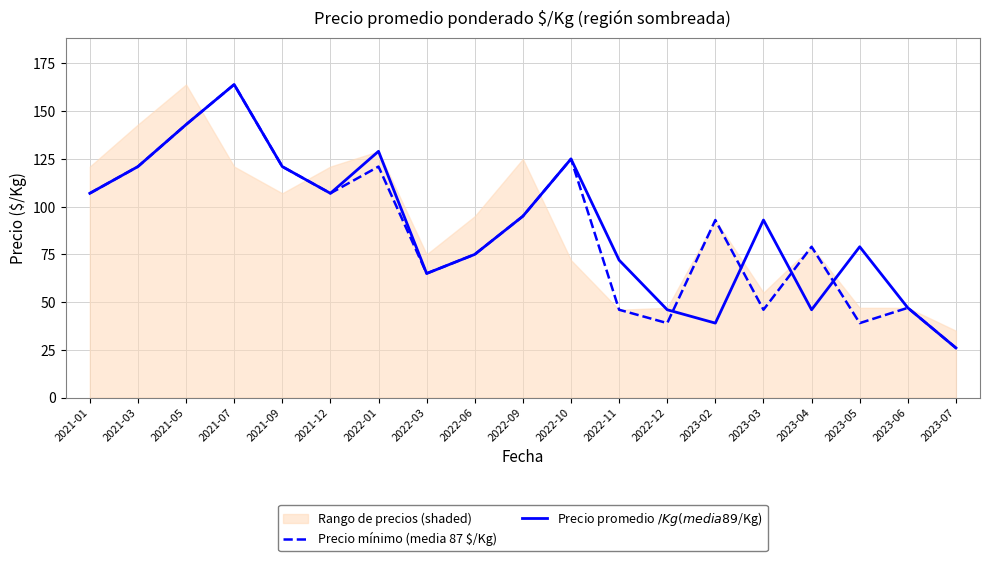

Does the chart display data point markers on the line(s)?

No